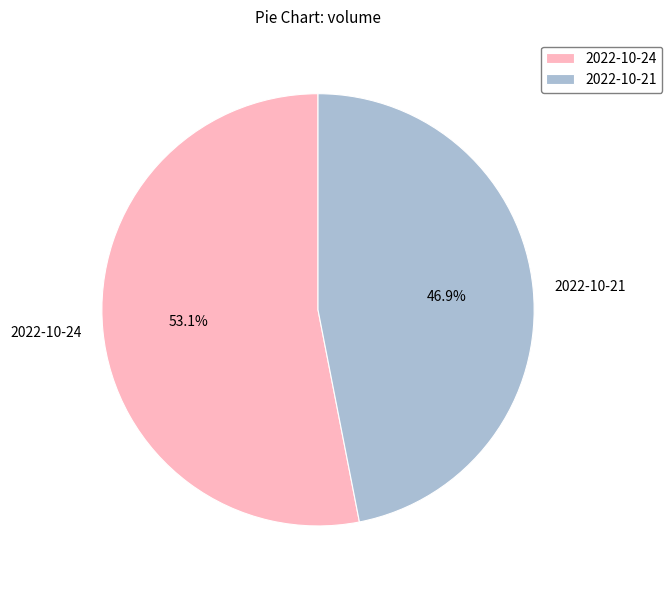

Which slice is the largest?

2022-10-24